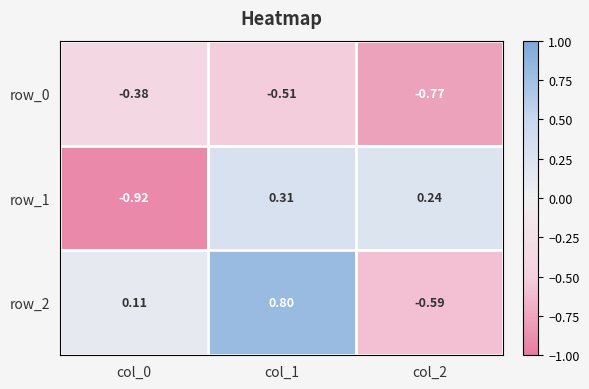

Is the value of row_0 at col_1 greater than the value of row_2 at col_0?

No